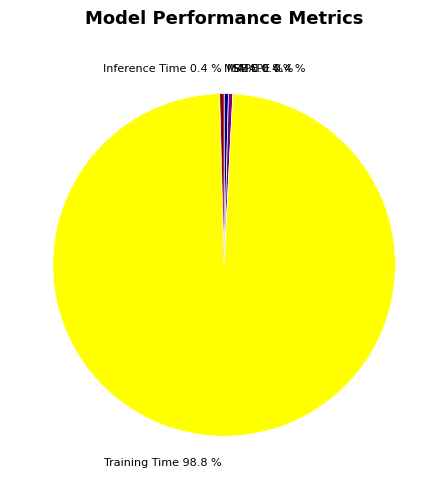

Is there a majority slice in this chart?

Yes